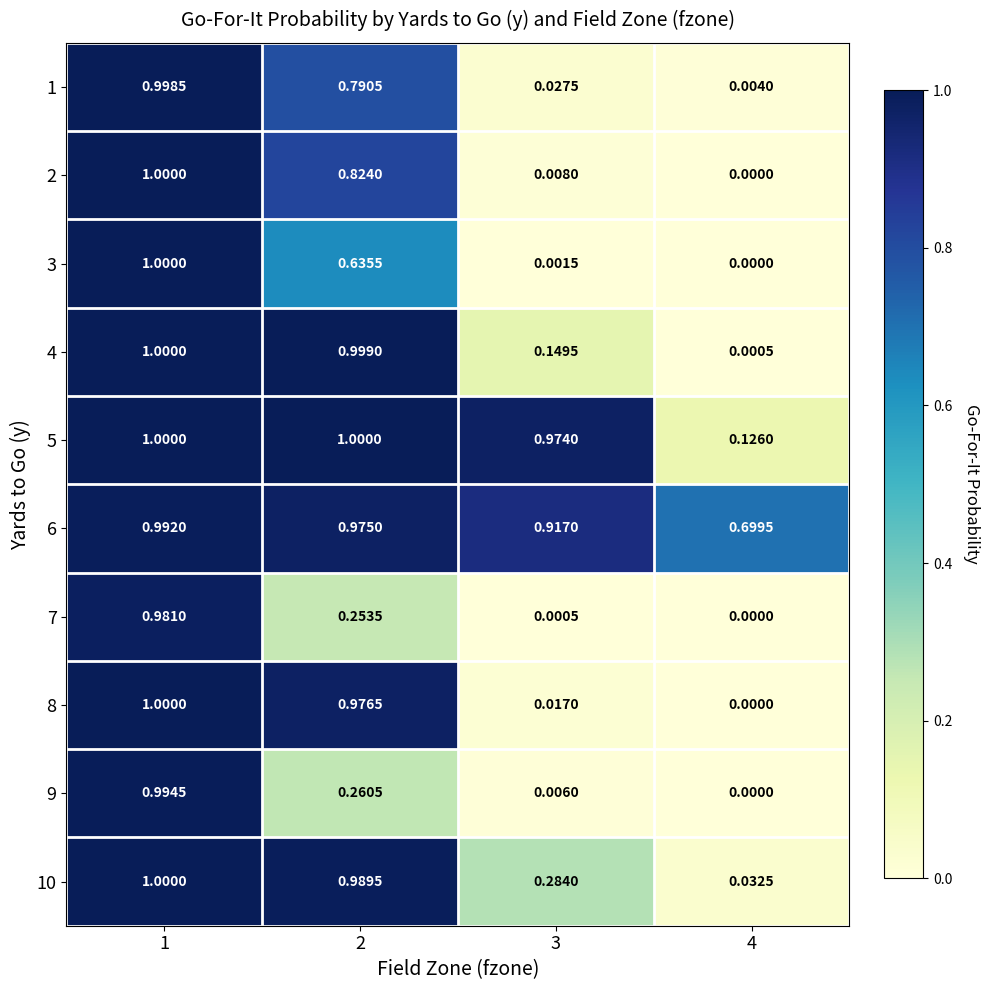

Is the value of 6 at 2 greater than the value of 7 at 2?

Yes